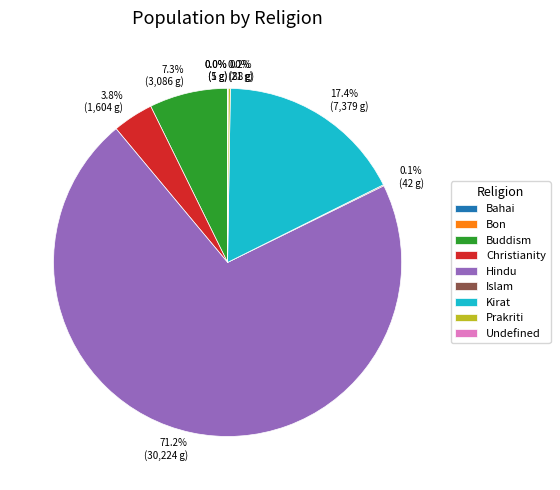

Which category has the biggest portion of the pie?

Hindu